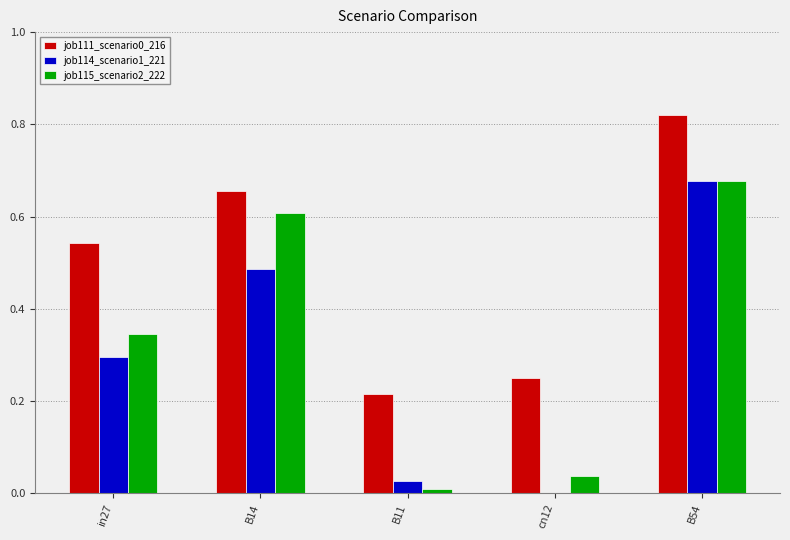

The job114_scenario1_221 series shows 0.0 at cn12. True or false?

True